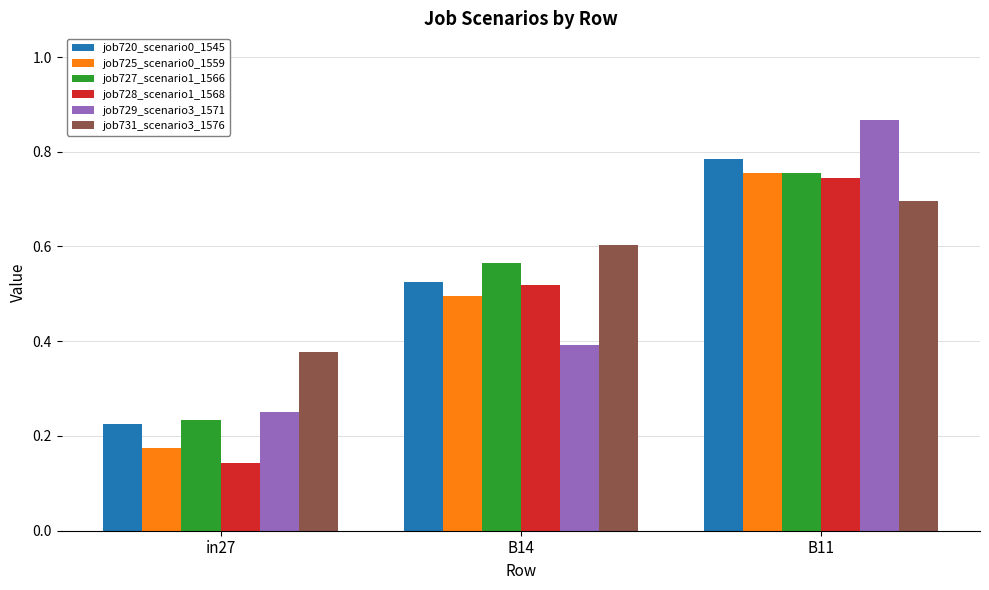

List the labels in order of job728_scenario1_1568 value, largest first.

B11, B14, in27